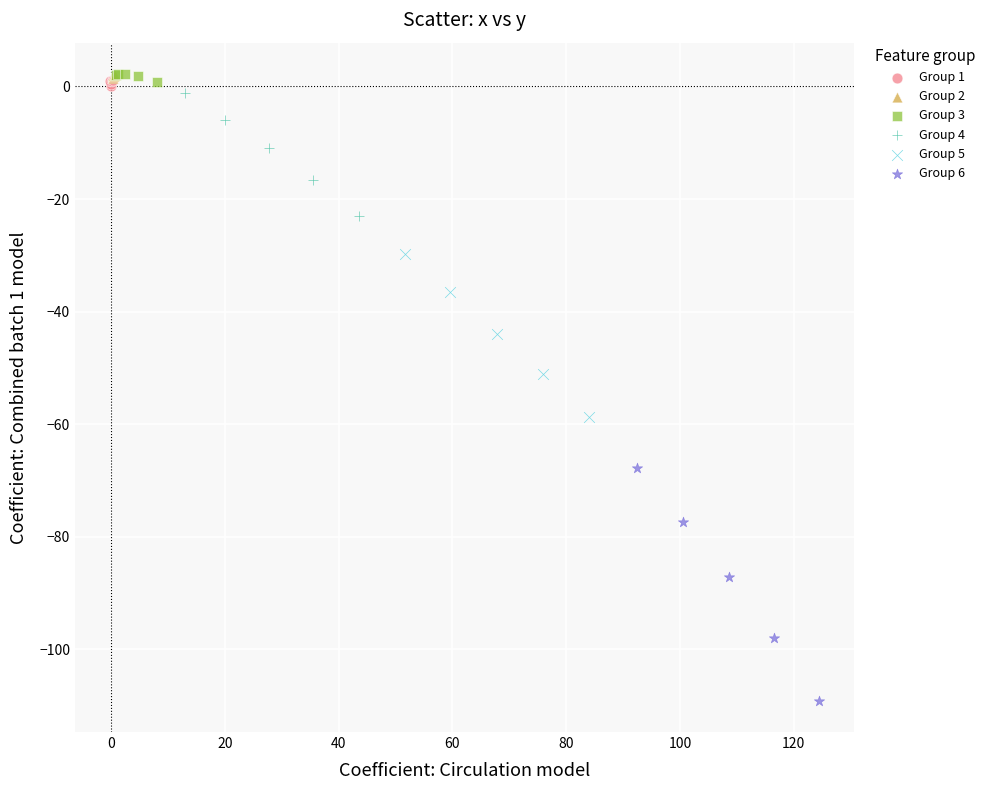

Which series has the largest Y range (max minus min)?

Group 6